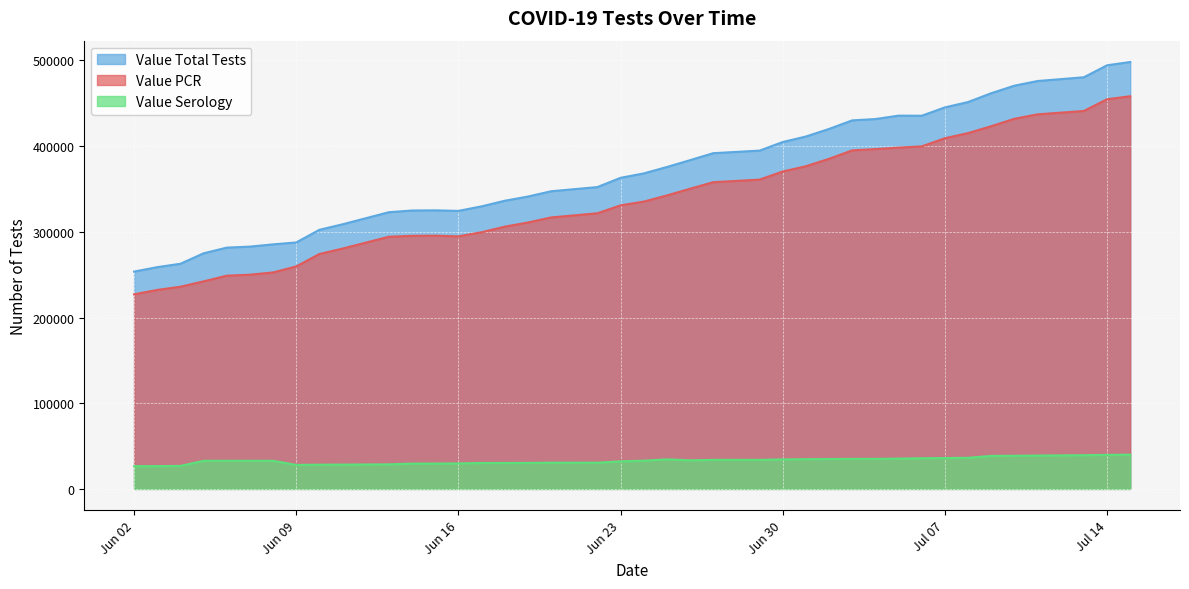

List the series in order of their peak value, highest first.

Value Total Tests, Value PCR, Value Serology